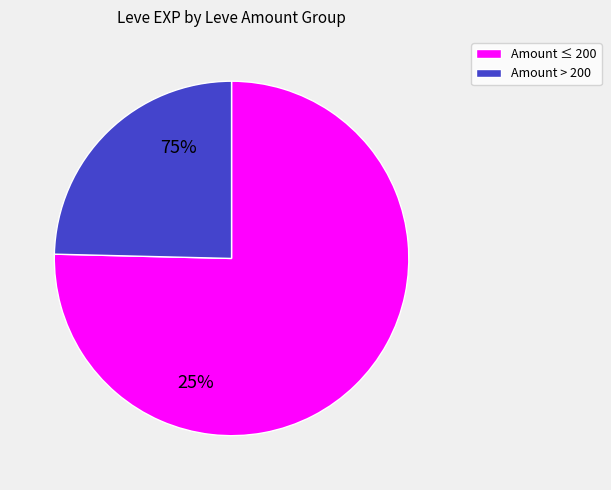

Is there any slice that represents more than half of the pie?

Yes